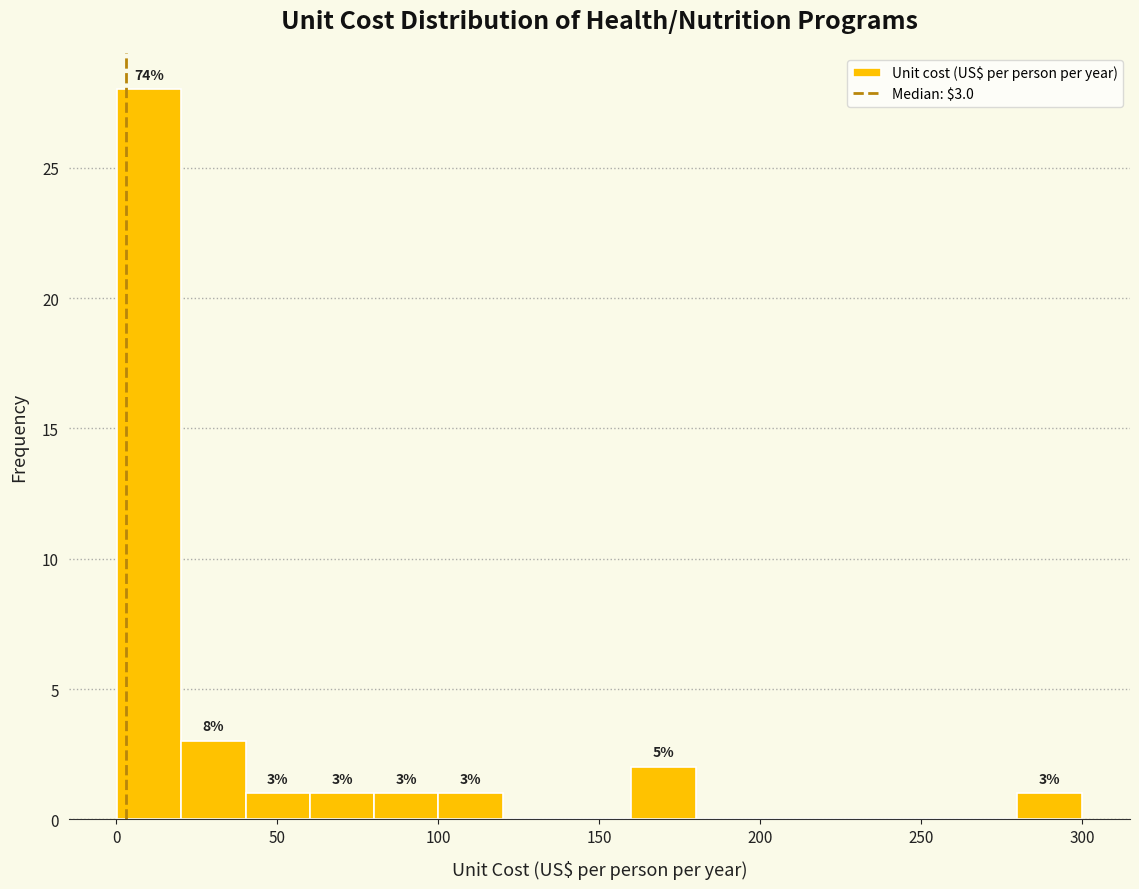

Around what value on the x-axis is the tallest bar? Give the approximate position of its centre, as read against the axis.

10